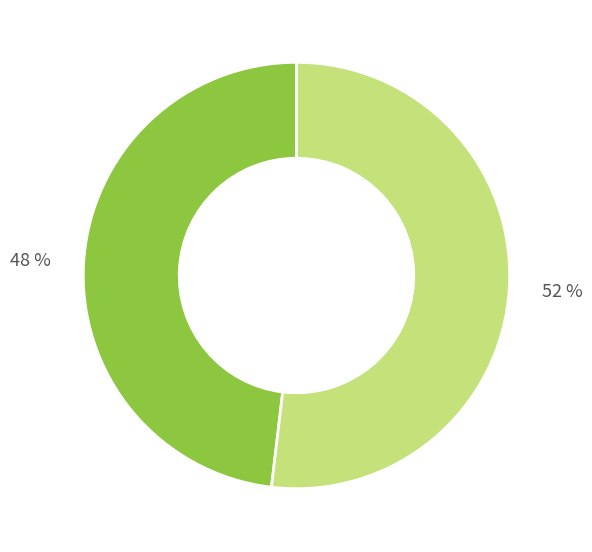

How many segments does this pie chart have?

2